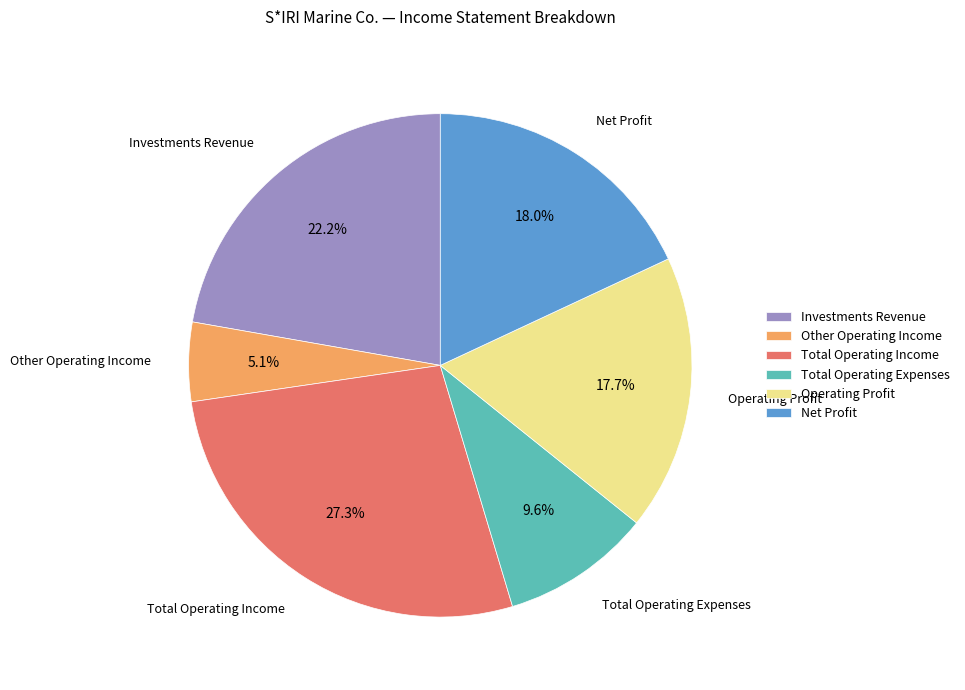

Approximately how many times larger is the value at Investments Revenue compared to Operating Profit?

1.3